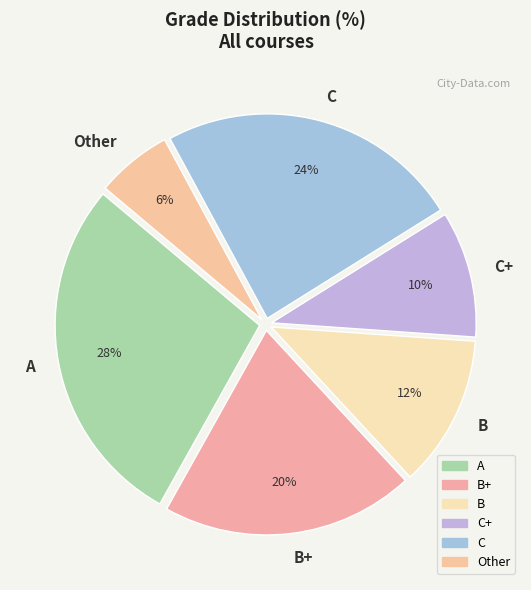

To the nearest percent, what portion does B+ represent?

20%